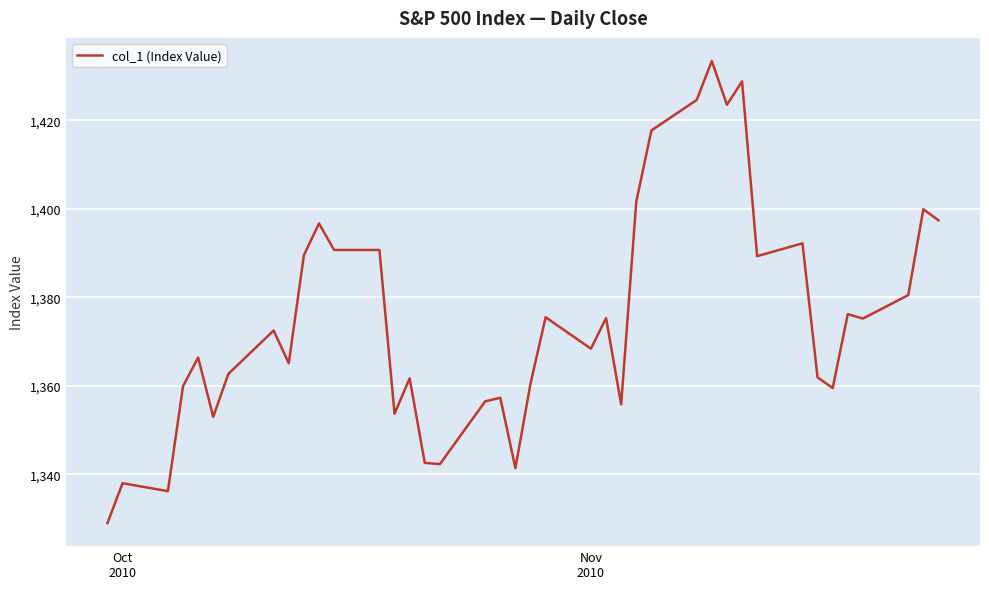

What is the difference between the maximum and minimum values?

104.4